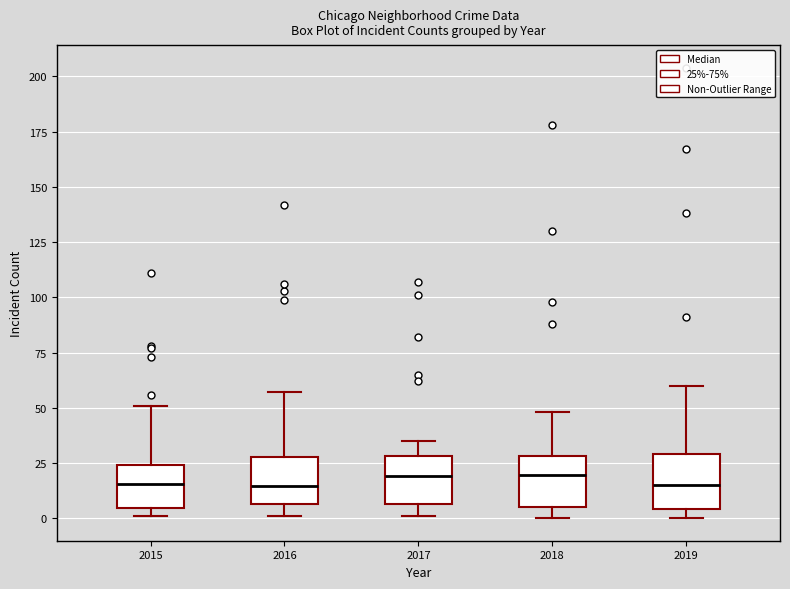

Reading left to right, read every box against the y-axis: the position of its median line, the range the box covers, and the ends of its whiskers. The values are not printed on the chart, so give them approximately, as read against the axis.

2015: median 15, box 5 to 25, whiskers 0 to 50
2016: median 15, box 5 to 30, whiskers 0 to 55
2017: median 20, box 5 to 30, whiskers 0 to 35
2018: median 20, box 5 to 30, whiskers 0 to 50
2019: median 15, box 5 to 30, whiskers 0 to 60